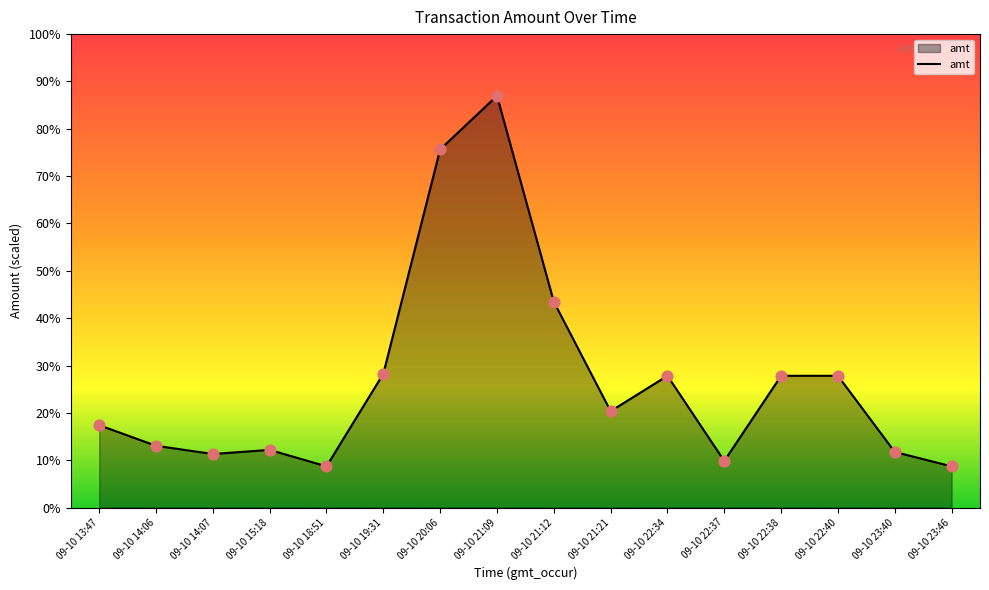

Approximately how many times larger is the value at 09-10 22:37 compared to 09-10 19:31?

0.3